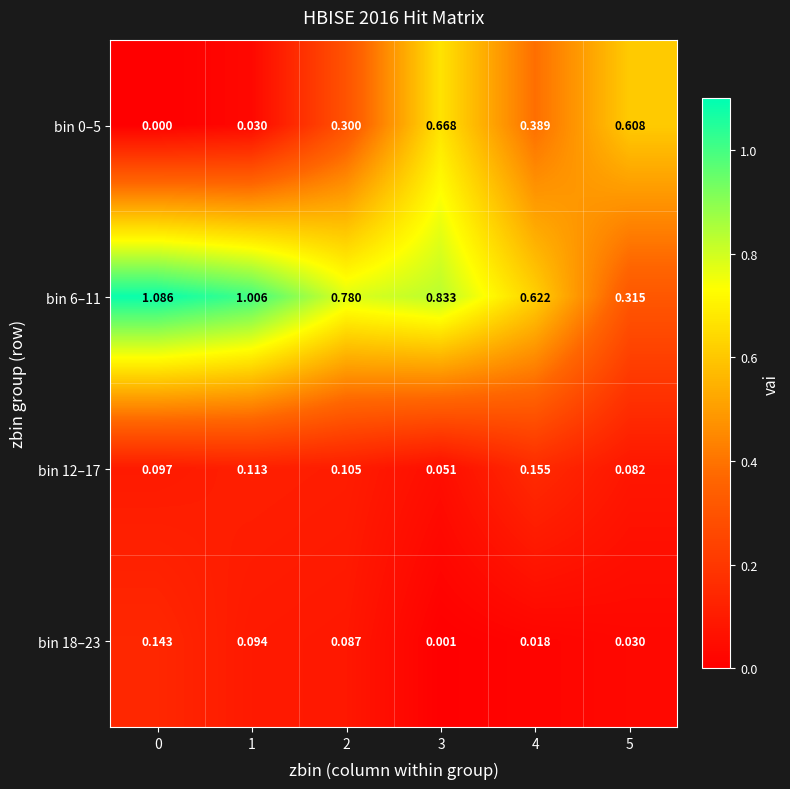

Is the value of bin 0–5 at 1 greater than the value of bin 18–23 at 4?

Yes